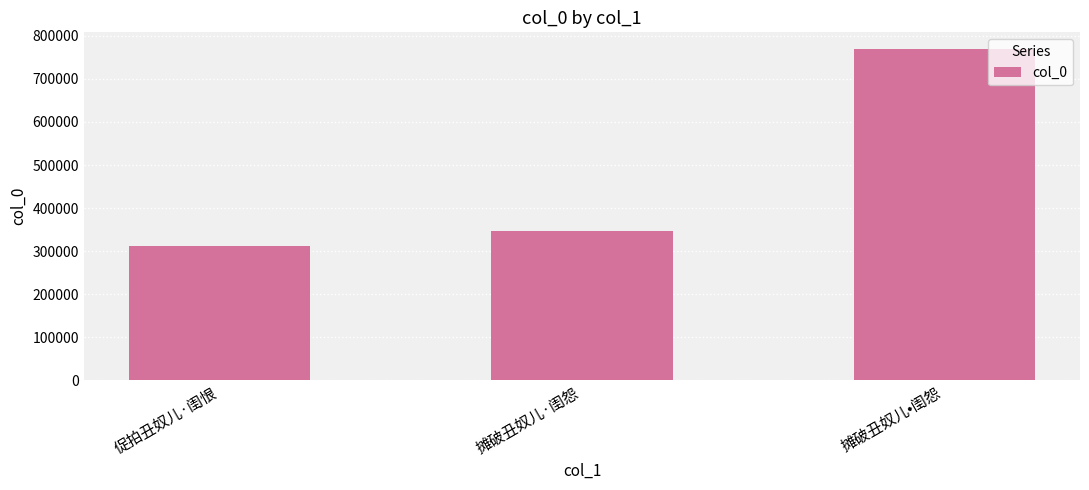

What is the change in value from 促拍丑奴儿·闺恨 to 摊破丑奴儿·闺怨?

+34625